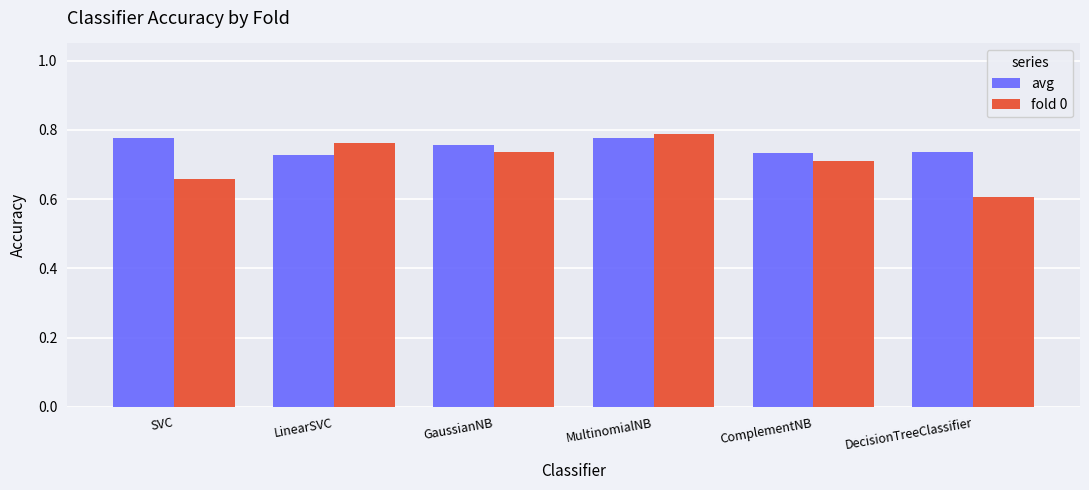

What is the sum of all avg values?

4.5